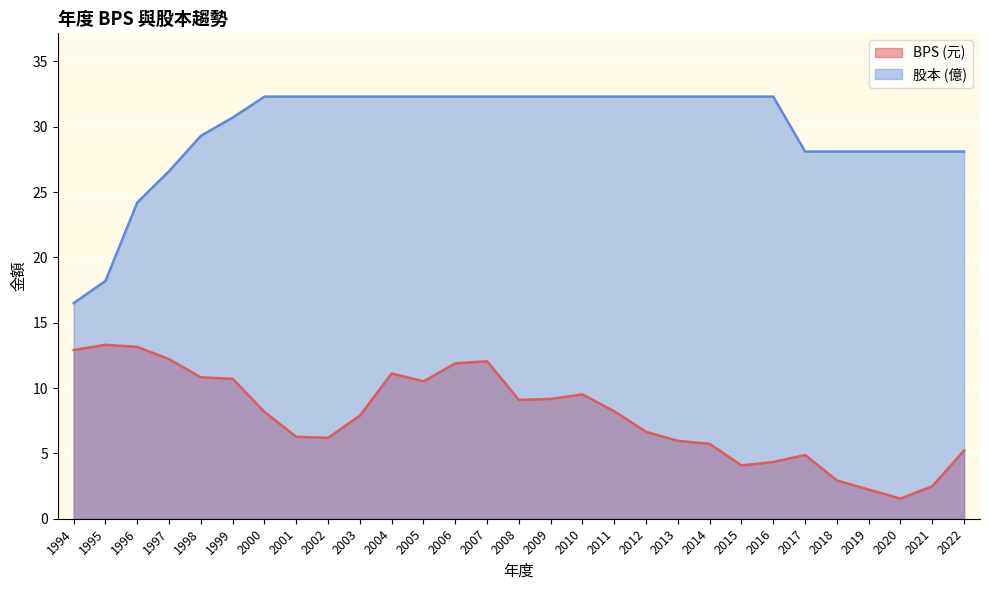

What is the difference between the maximum and second lowest values in the 股本 series?

14.1